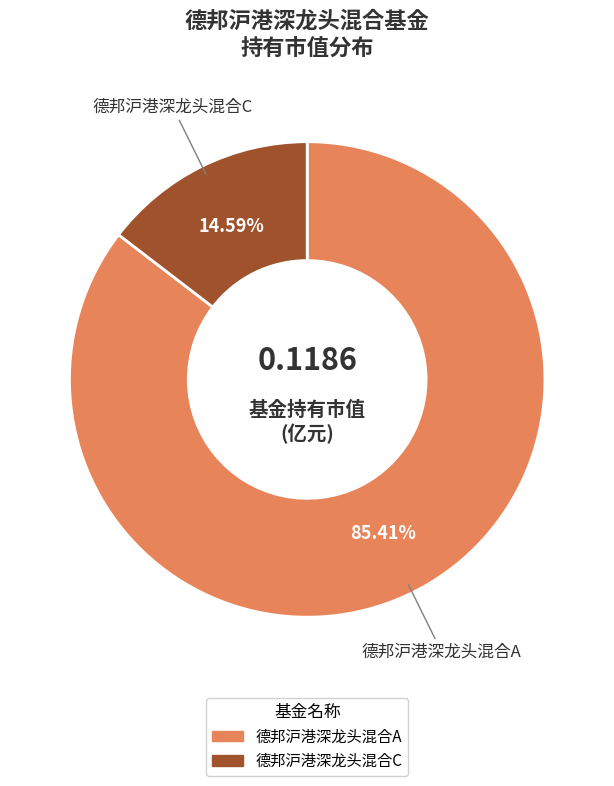

Does any single category account for the majority?

Yes